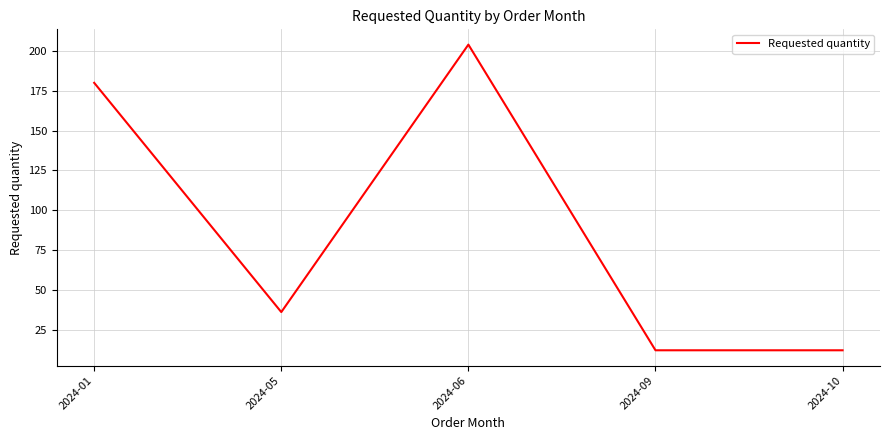

Count the values in the range 12 to 180.

4